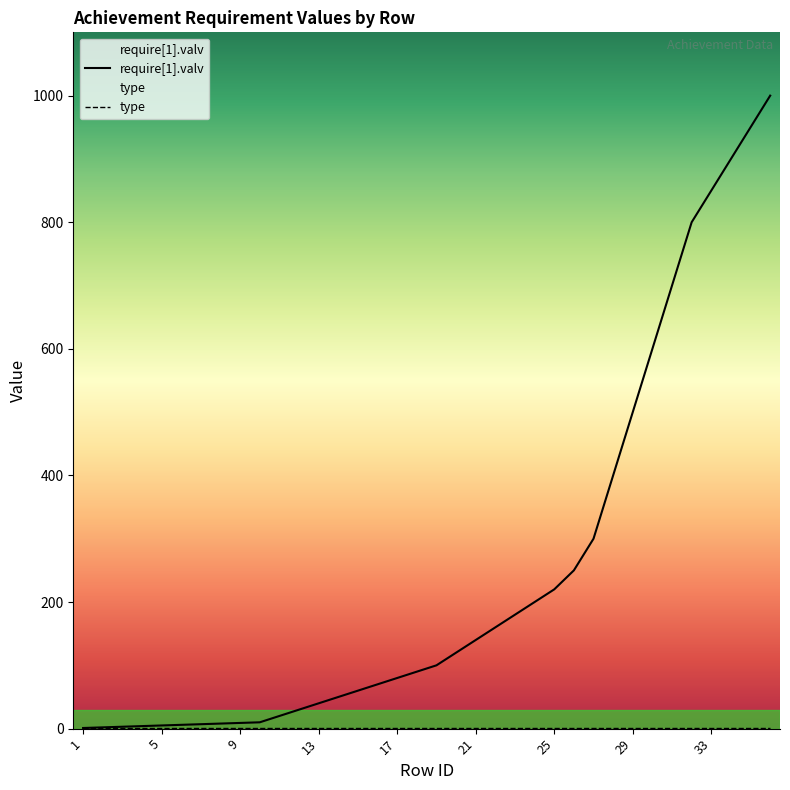

What is the average value?

246